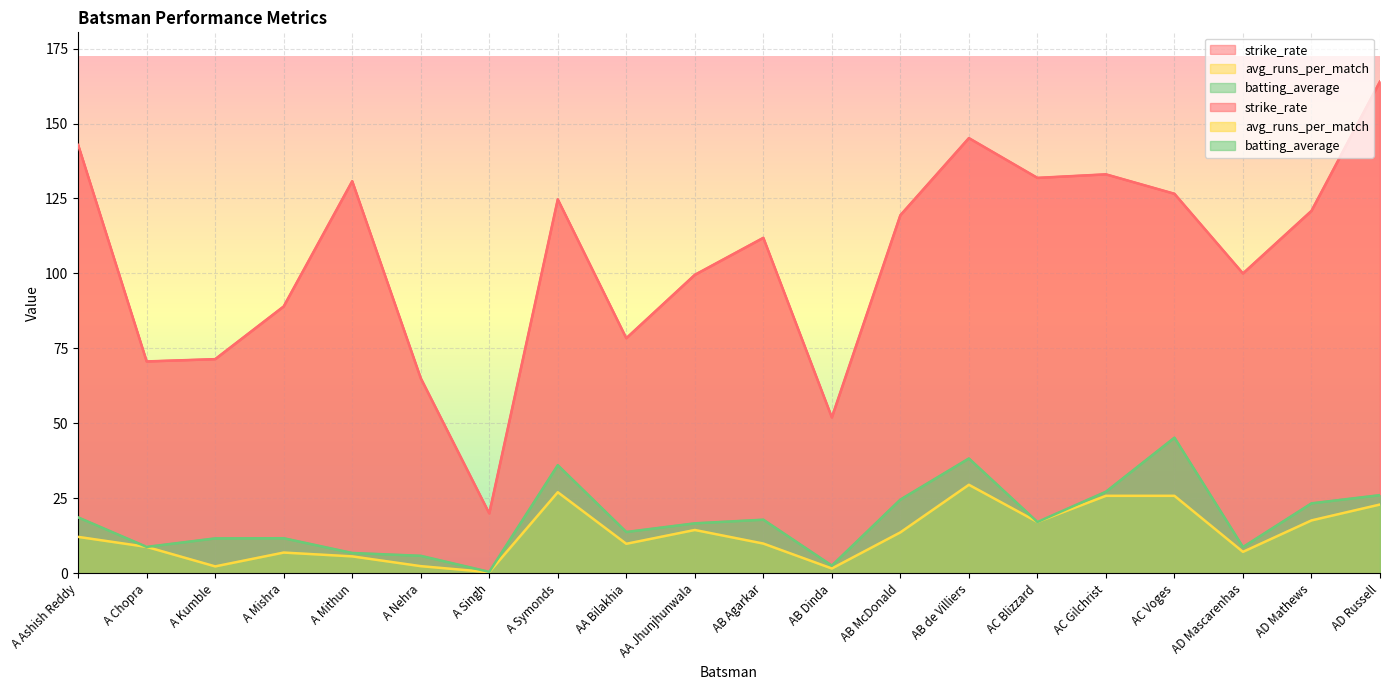

True or false: batting_average and avg_runs_per_match cross at least once.

False